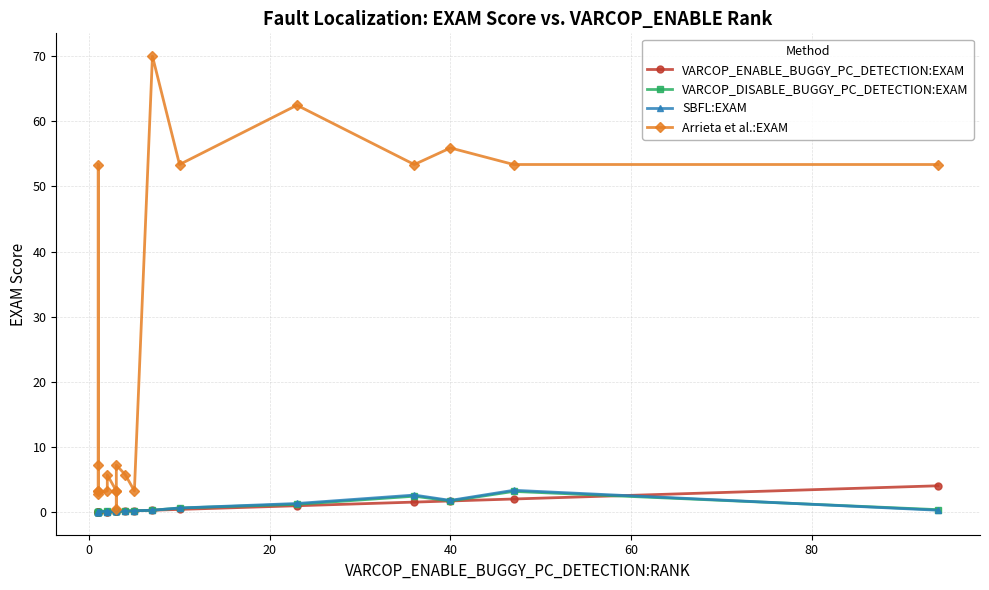

How many lines are shown in the chart?

4